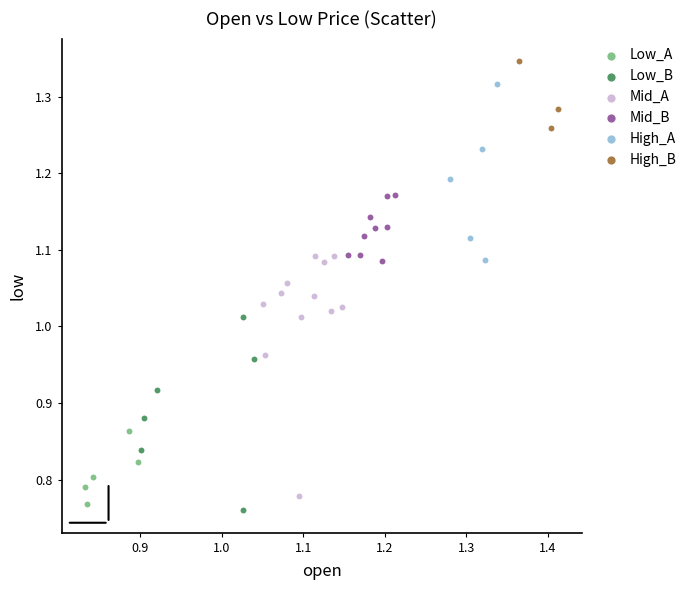

Which series reaches the minimum Y coordinate?

Low_B